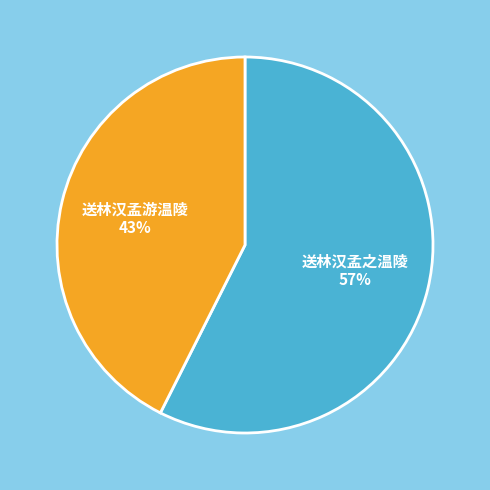

To the nearest percent, what portion does 送林汉孟之温陵 represent?

57%